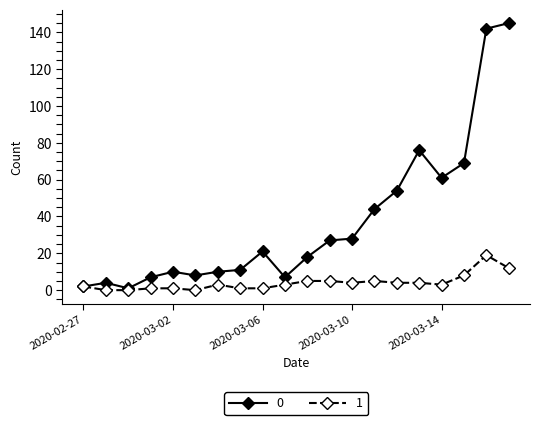

What is the value of the 1 point at the 20th from the left?

12